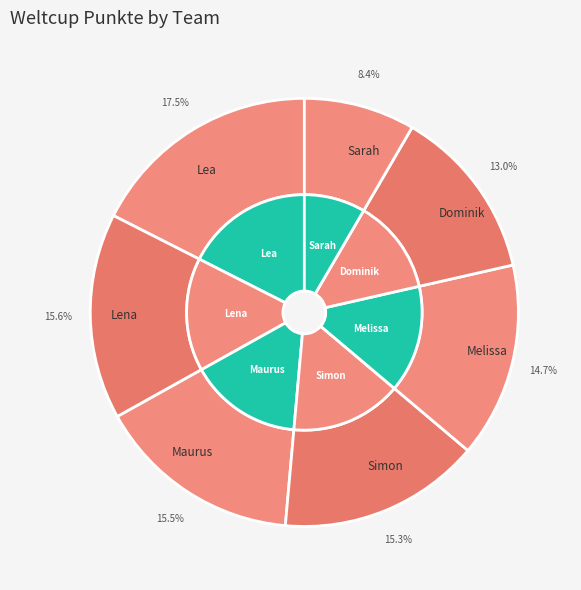

Does any single category account for the majority?

No